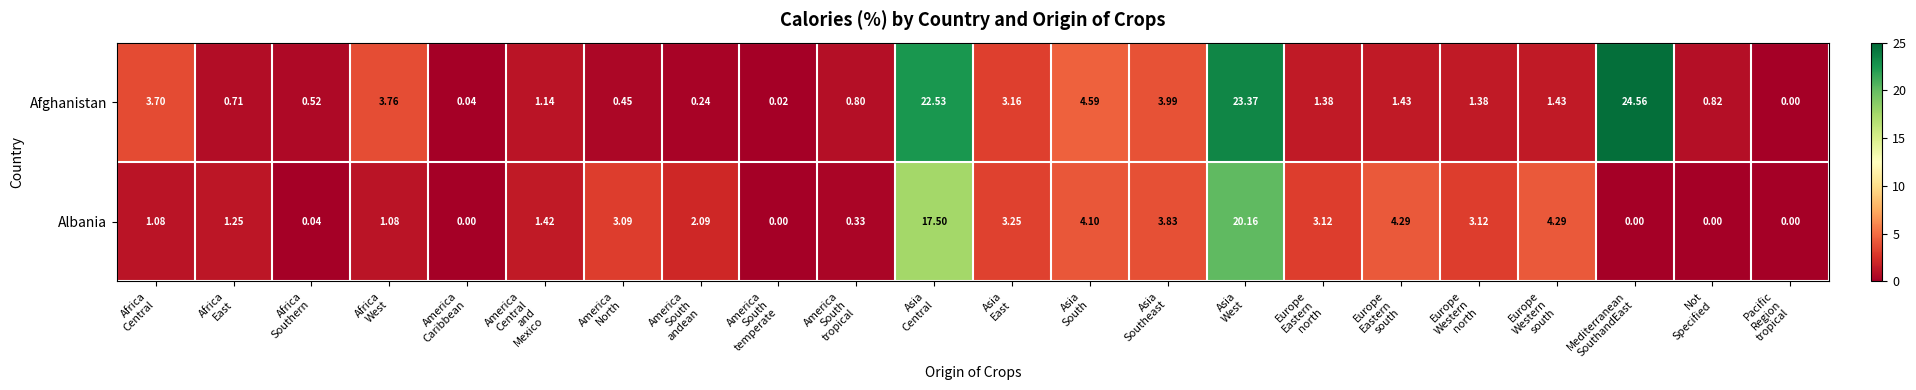

Which series has the largest range (max minus min)?

Afghanistan